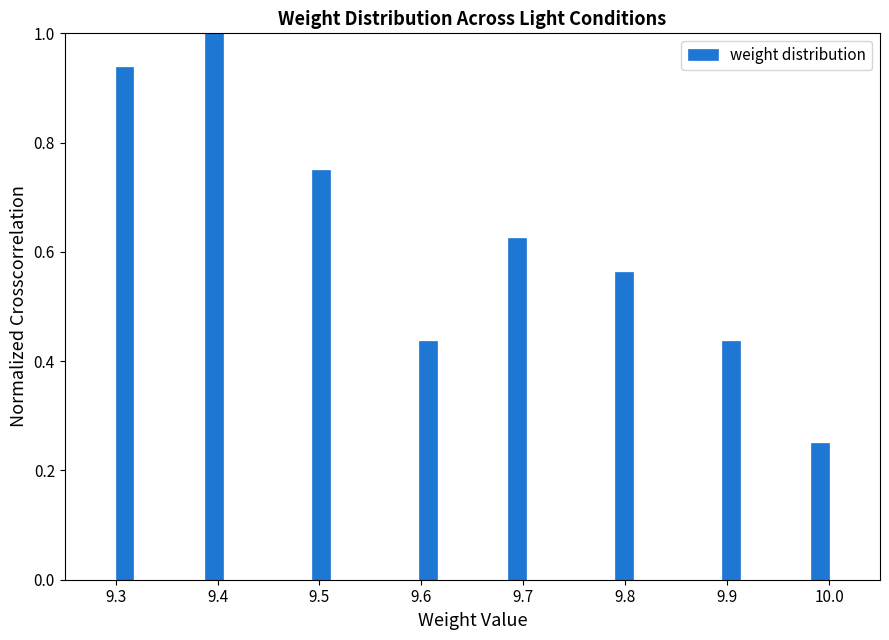

Read against the x-axis, roughly where is the centre of the tallest bar?

9.40